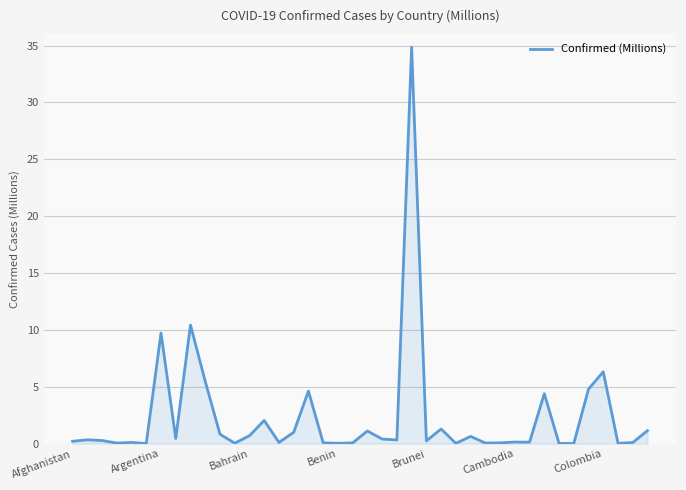

What is the difference between the second highest and minimum values?

10.4